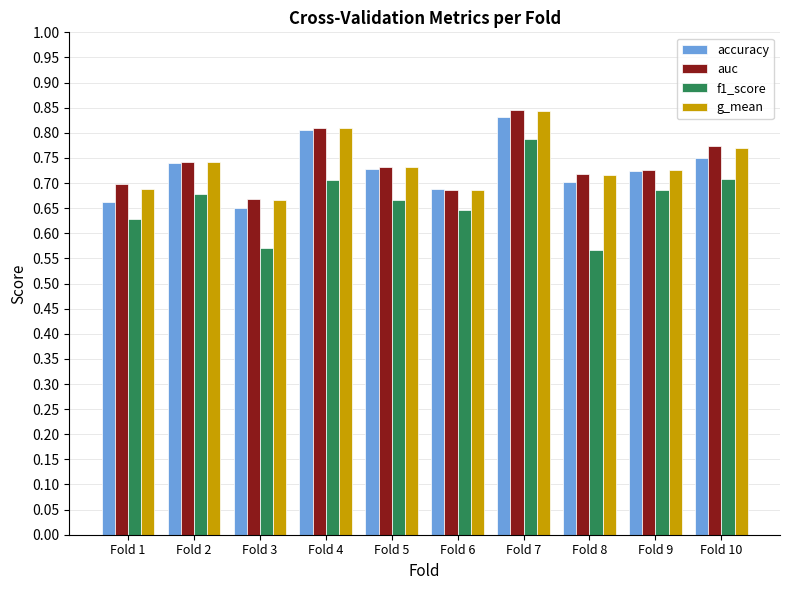

What is the total value across all series at Fold 4?

3.1